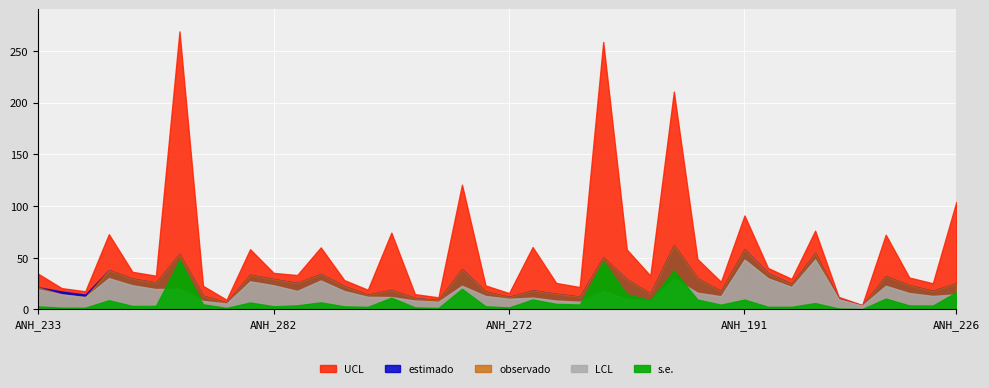

What is the minimum value for UCL?

4.3